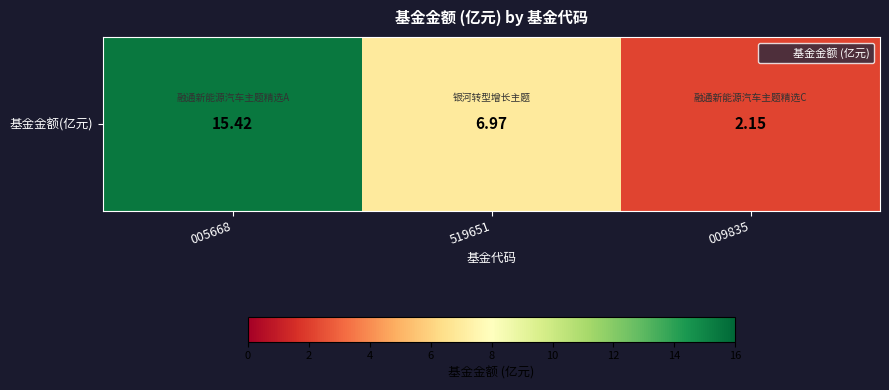

Reading left to right, what are all the values shown in this chart?

15.4	7.0	2.1